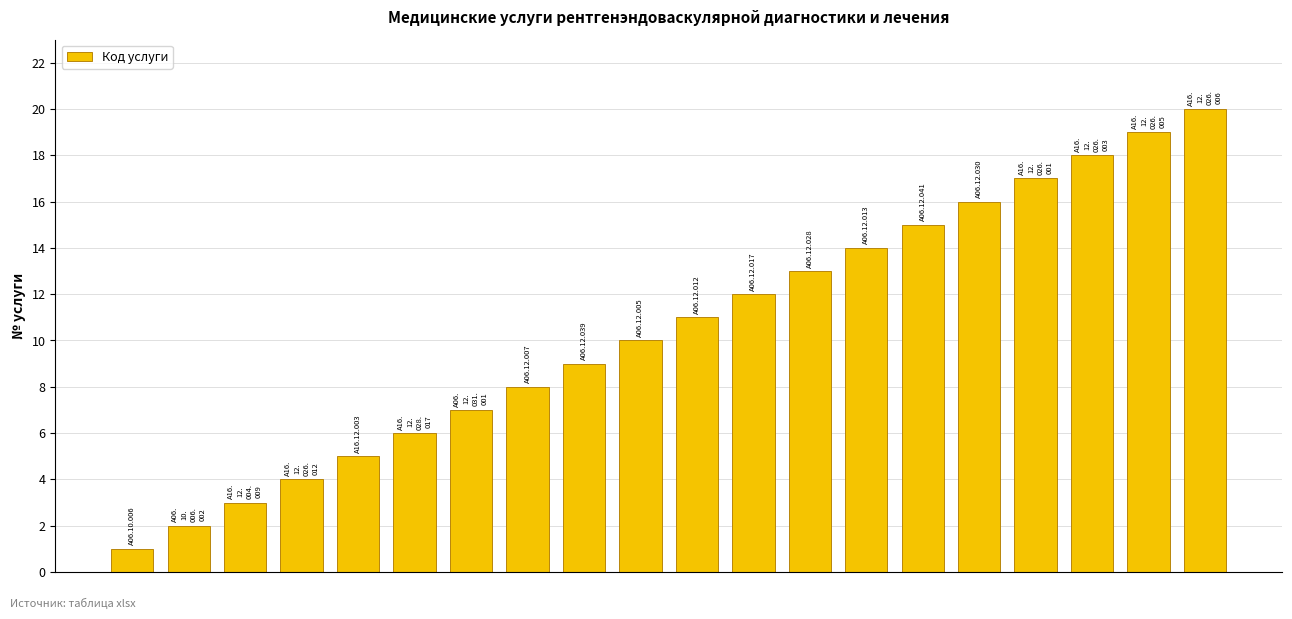

What is the greatest value displayed?

20